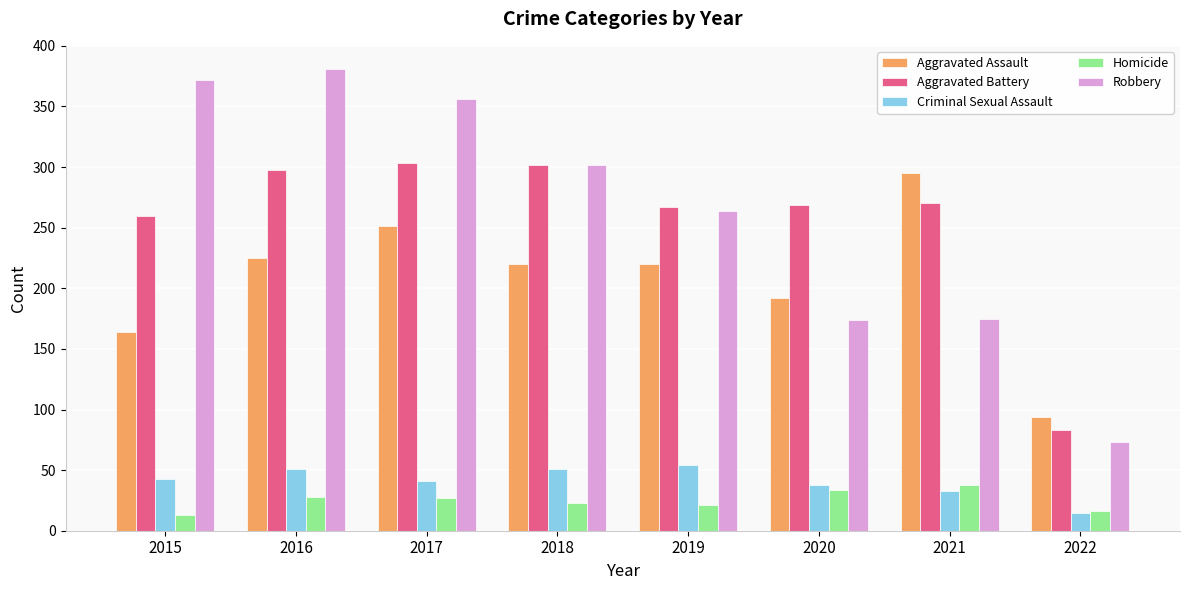

Are the bars grouped side by side (vs. stacked)?

Yes